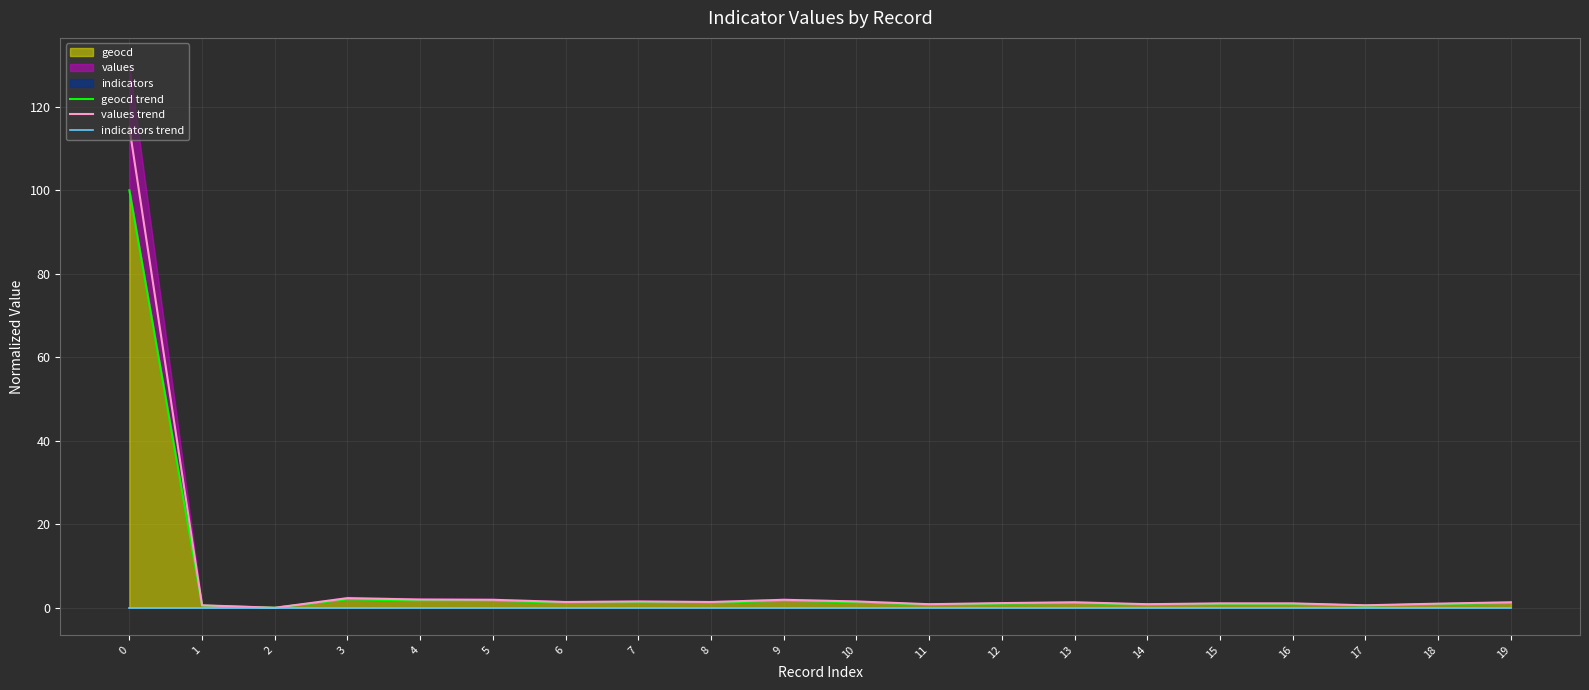

The geocd trend series shows 1.3 at 16. True or false?

False